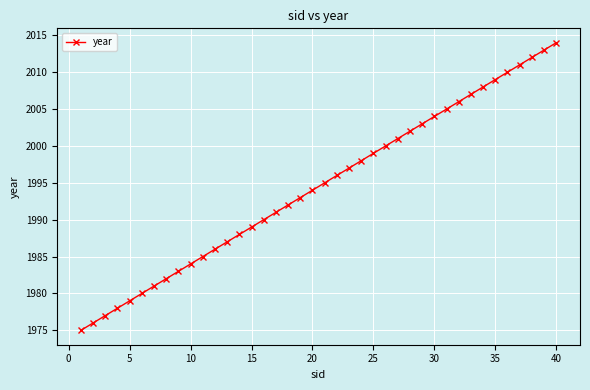

What is the difference between the second highest and second lowest values?

37